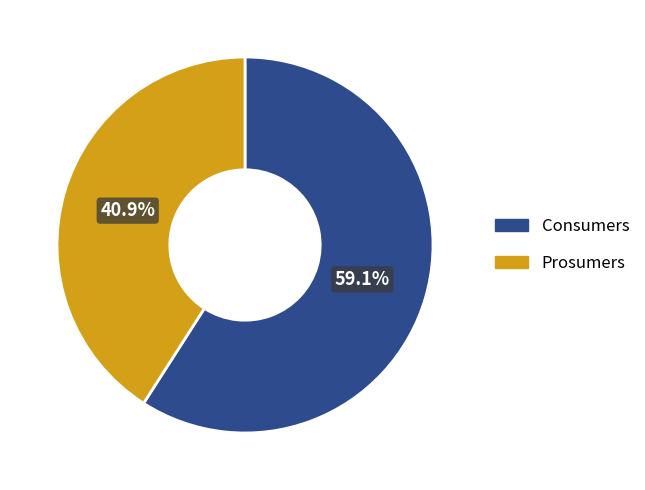

How many segments does this pie chart have?

2